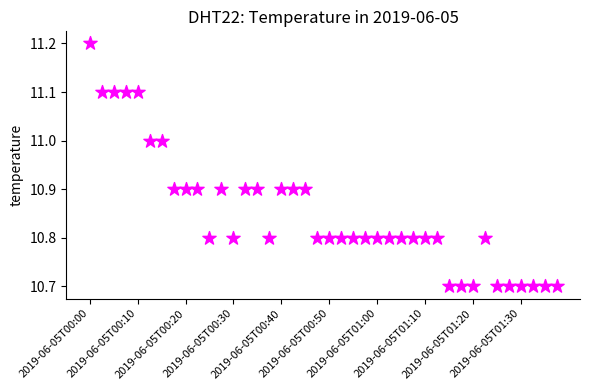

What is the range of Y values (max minus min)?

0.5